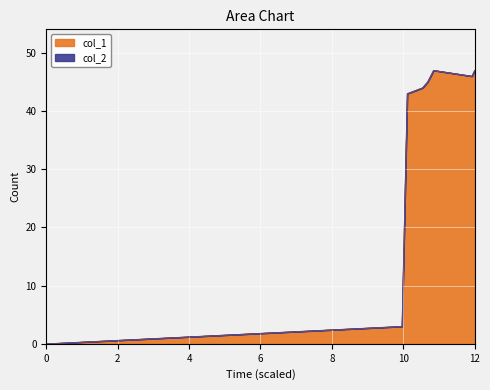

Is it true that col_1 equals -29 at 0?

False